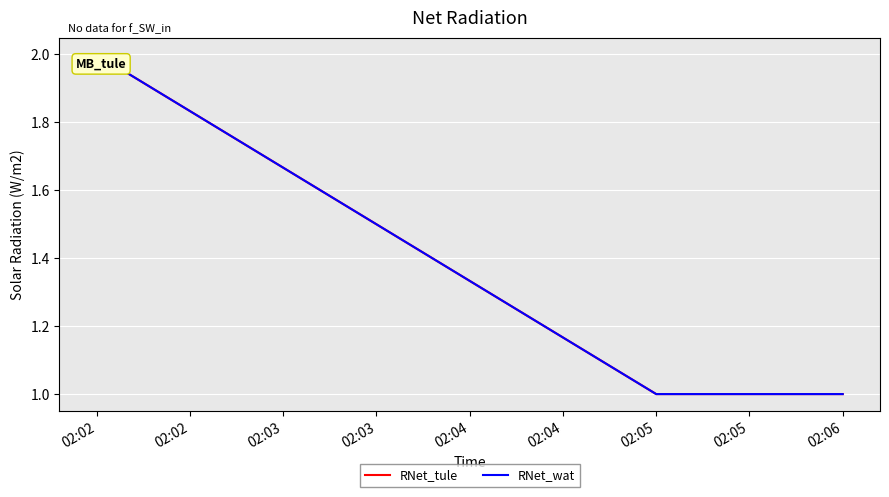

What is the value of the RNet_wat point at the 1st from the left?

2